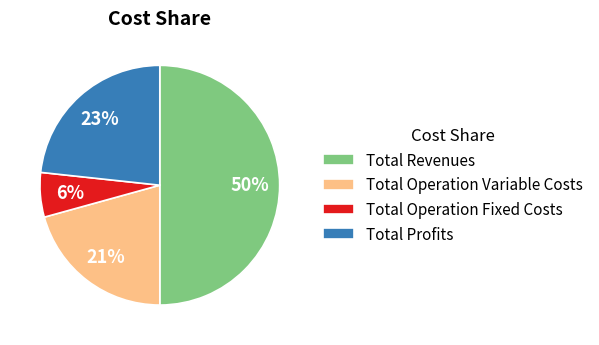

Do Total Profits and Total Operation Variable Costs together represent more than half of the pie?

No